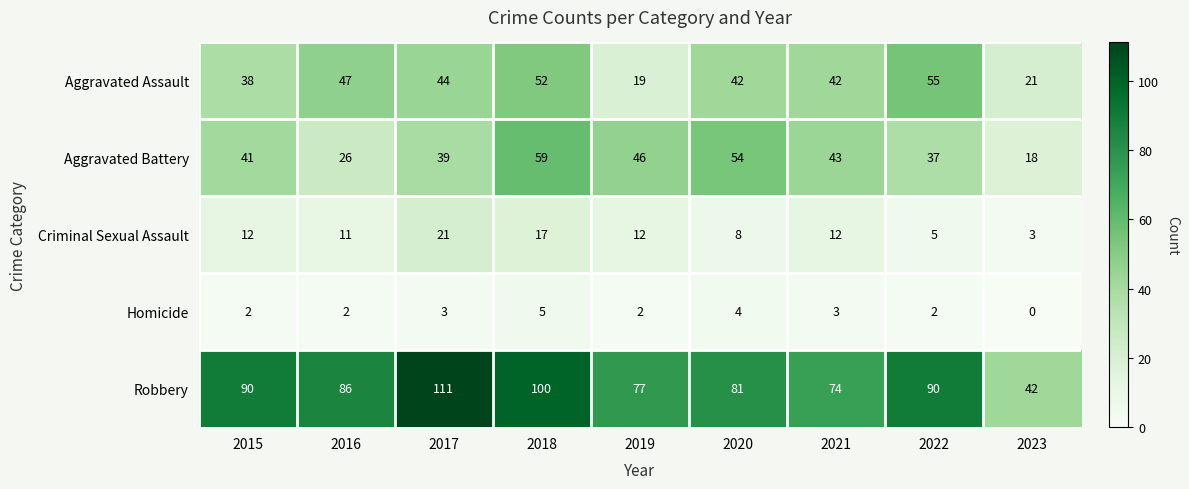

At which category does the chart reach its minimum across all series?

2023